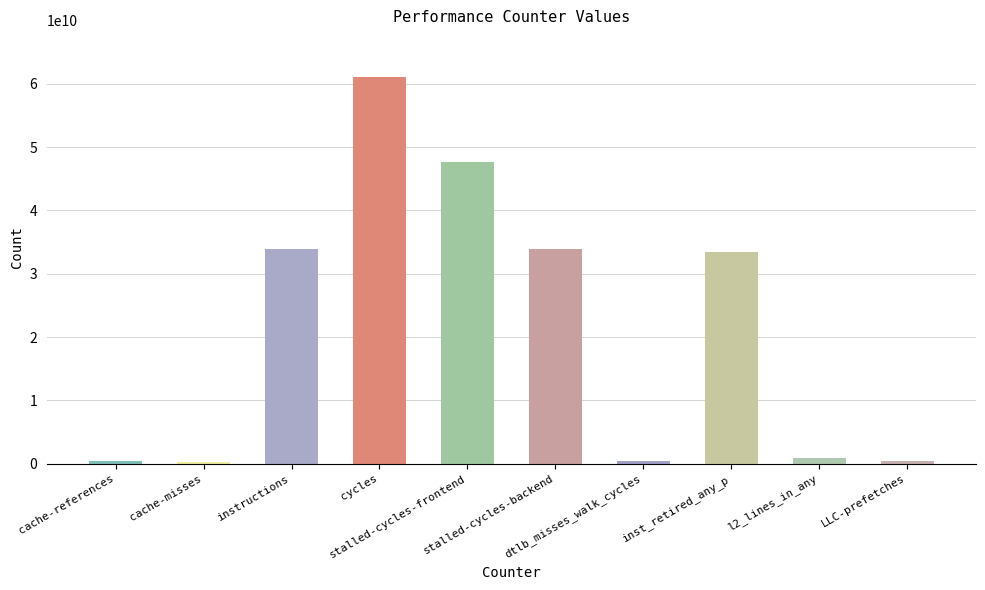

What is the smallest value displayed?

250505593